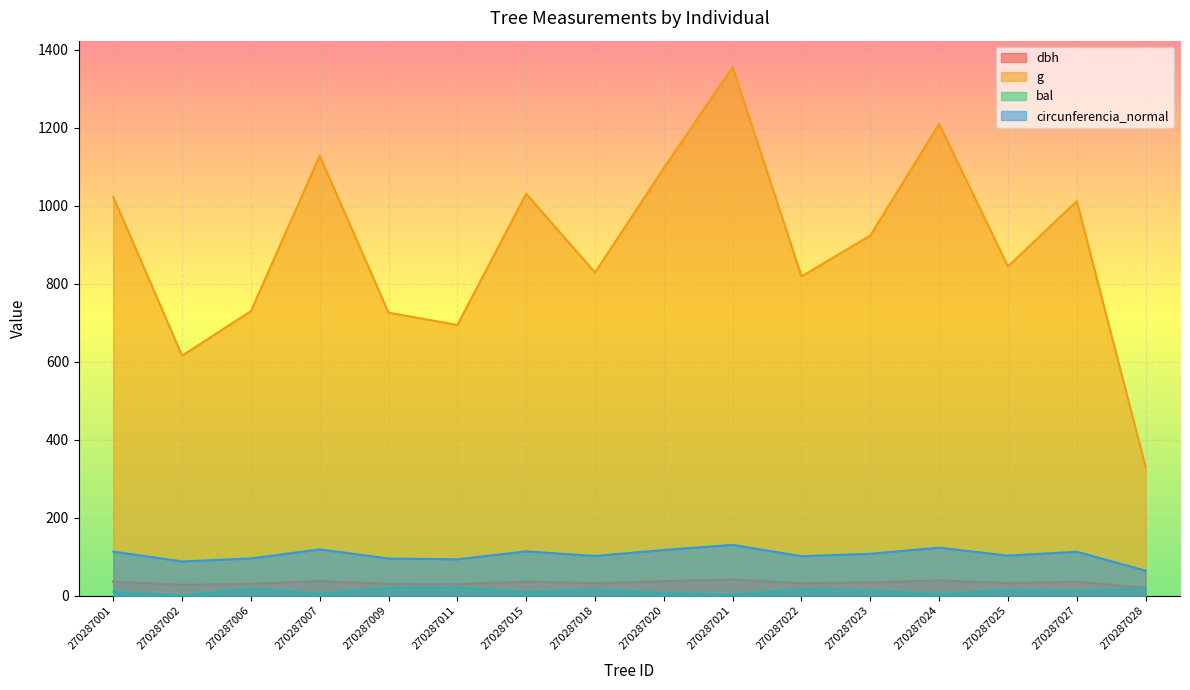

Reading left to right, list all the values displayed in this chart.

dbh: 36.1	28.0	30.5	37.9	30.4	29.7	36.2	32.5	37.4	41.5	32.3	34.3	39.2	32.8	35.9	20.5
g: 1023.2	615.9	730.0	1128.3	726.2	694.6	1031.2	829.1	1097.1	1356.0	819.3	924.0	1210.1	844.9	1012.1	330.3
bal: 10.2	0.0	19.0	5.6	20.0	21.0	8.7	15.6	7.2	2.0	16.8	13.1	3.9	14.4	11.7	17.9
circunferencia_normal: 113.4	88.0	95.8	119.1	95.5	93.4	113.8	102.1	117.4	130.5	101.5	107.8	123.3	103.0	112.8	64.4